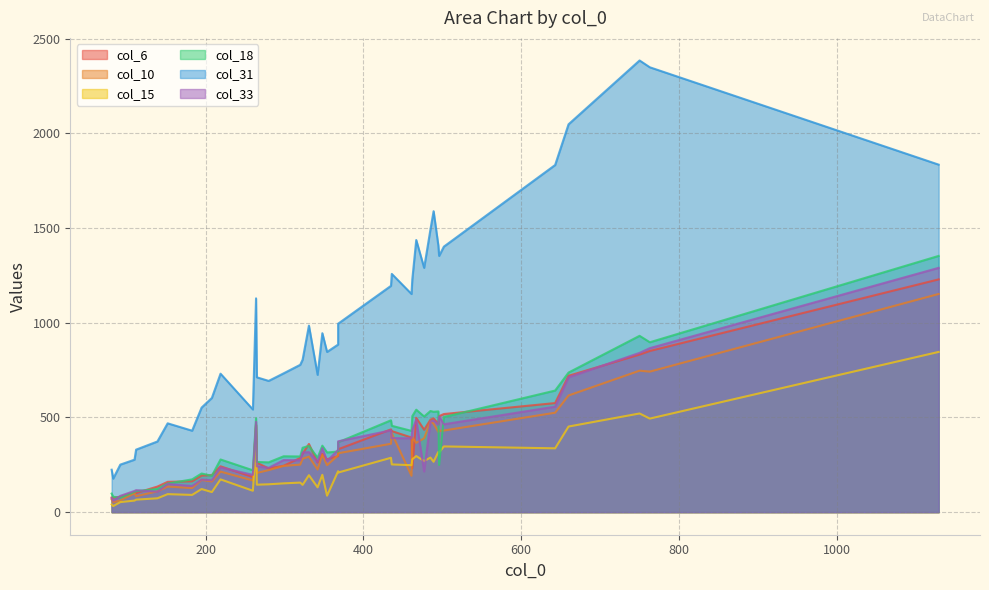

Where is the first local minimum for col_31?

81